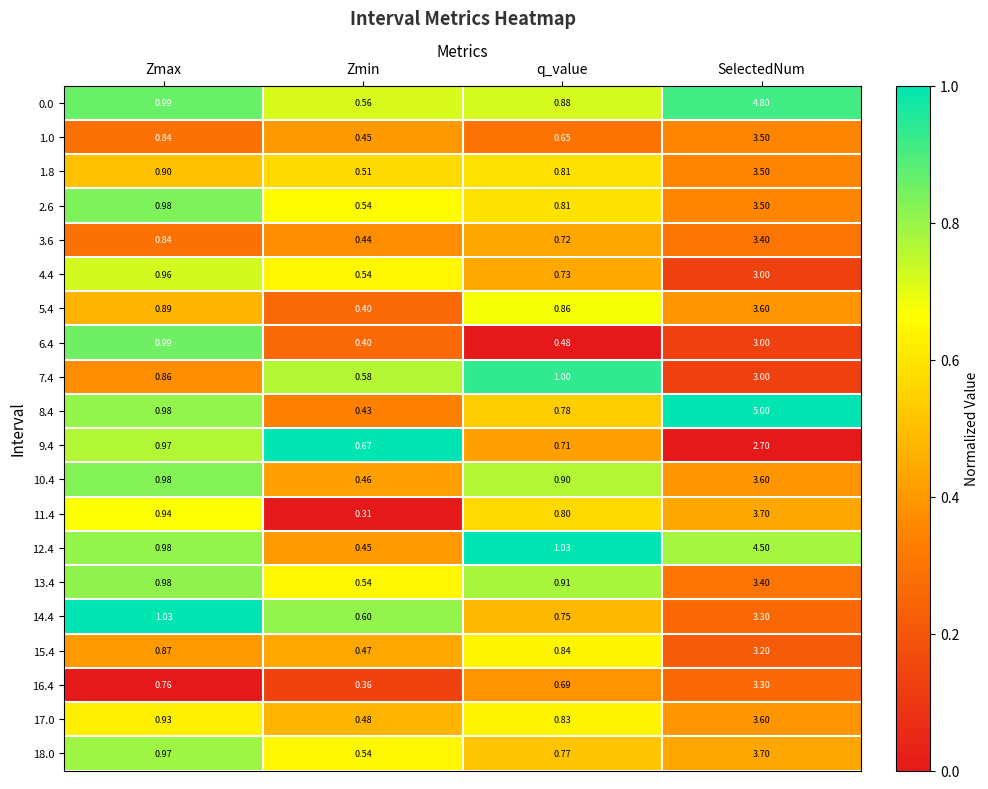

At which category does the chart reach its minimum across all series?

Zmin